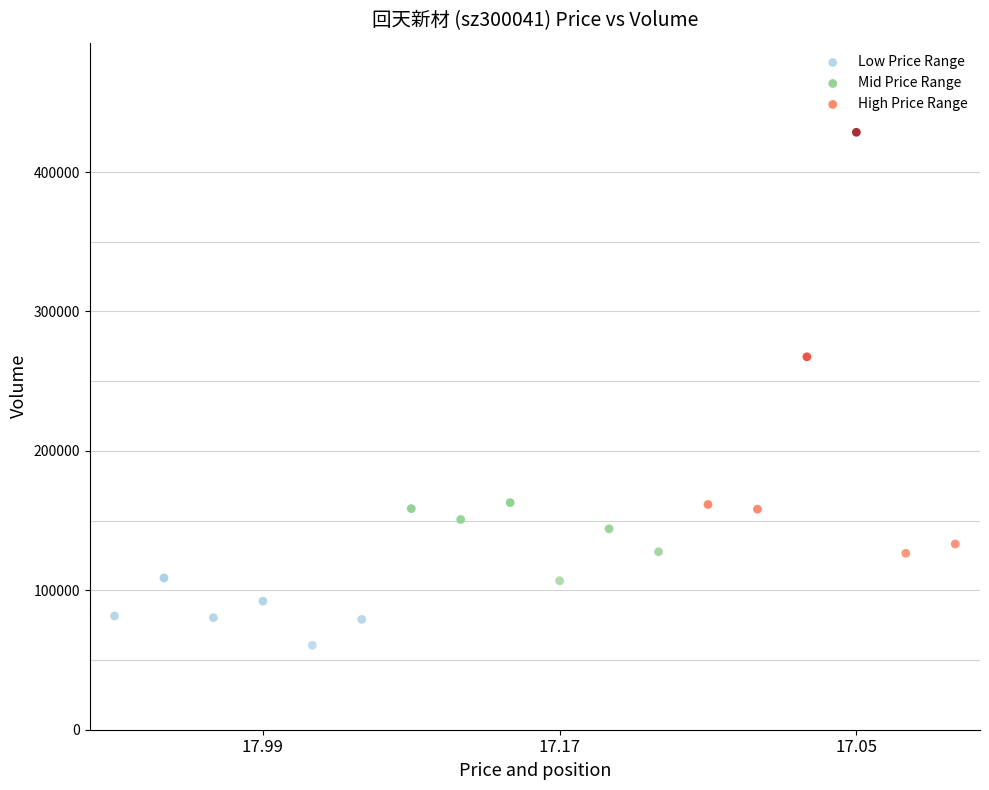

What are all the series names shown in the legend?

Low Price Range, Mid Price Range, High Price Range